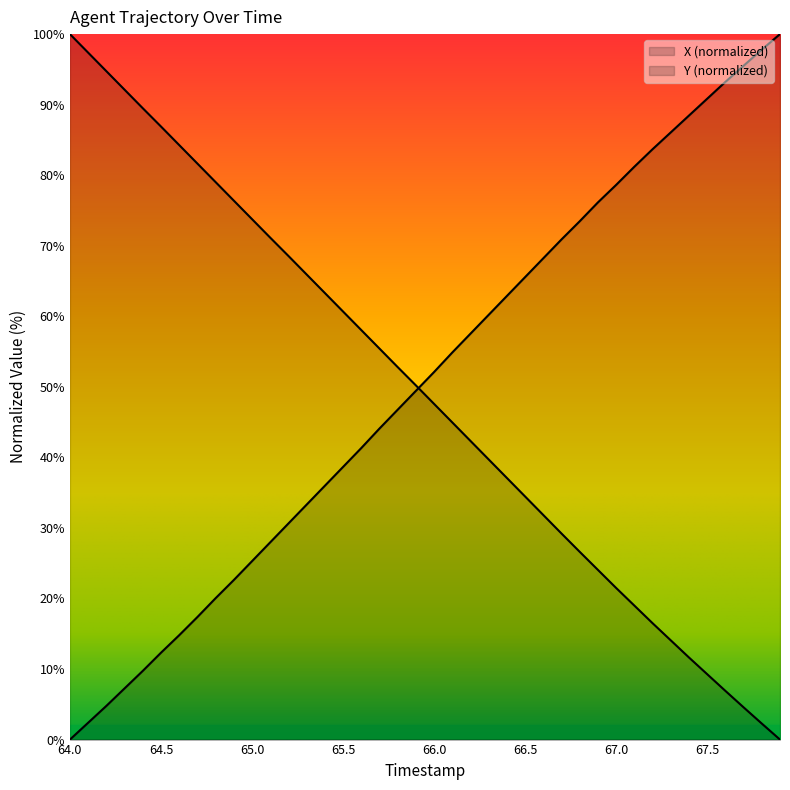

What is the value of the X point at the 2nd from the left?

2.4